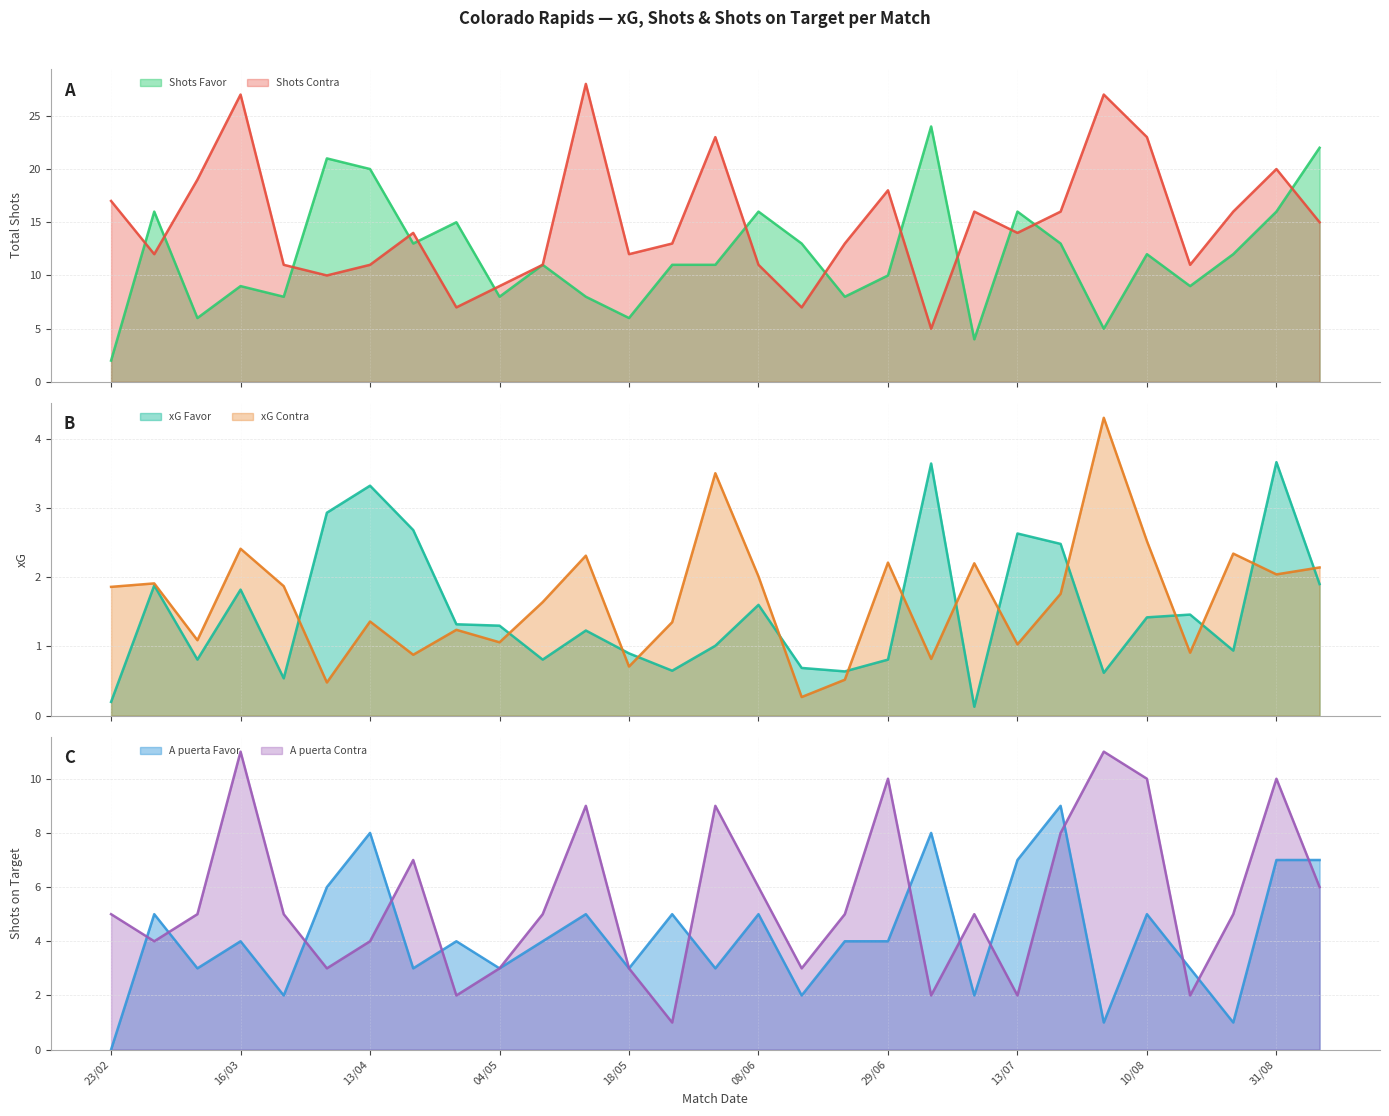

What is the sum of the xG Contra values at 15/06 and 17/08?

1.2